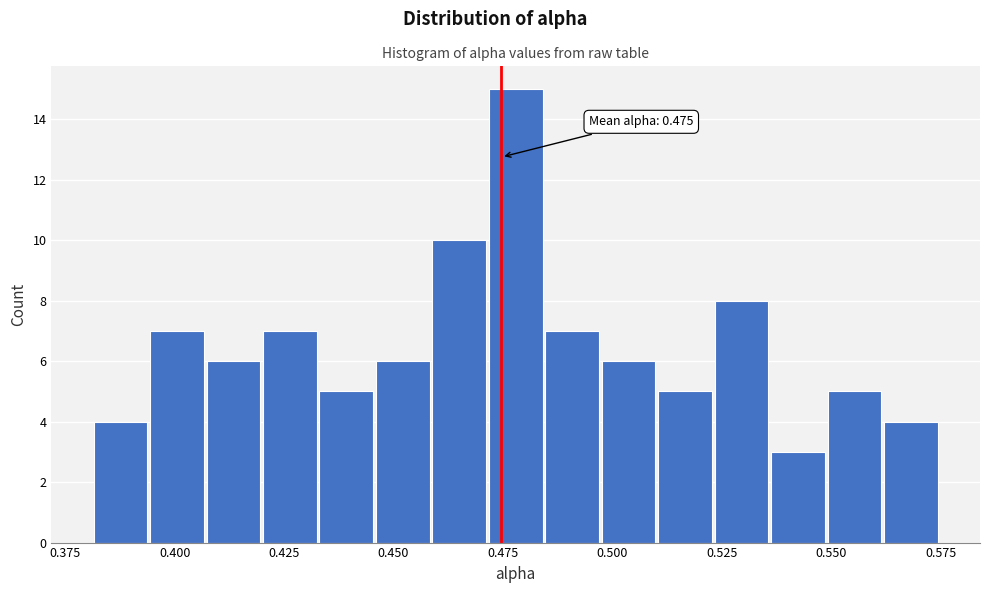

Read against the x-axis, roughly where is the centre of the tallest bar?

0.480